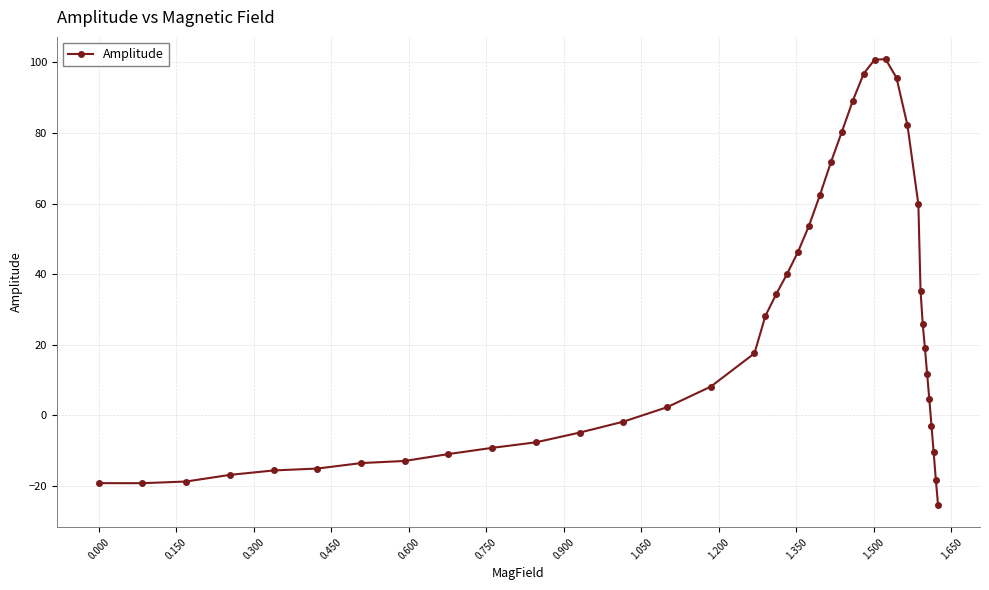

What is the sum of all values?

945.7